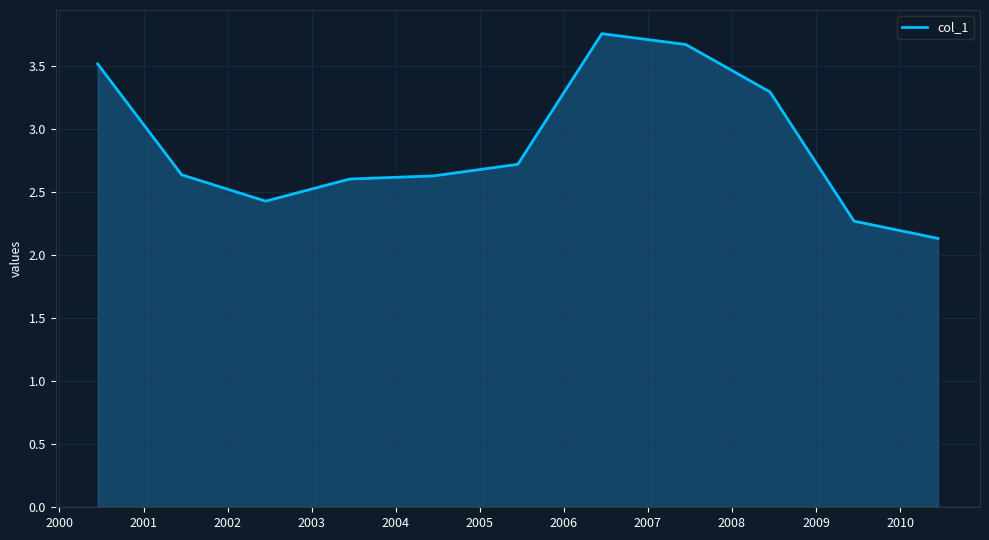

What is the smallest value displayed?

2.1